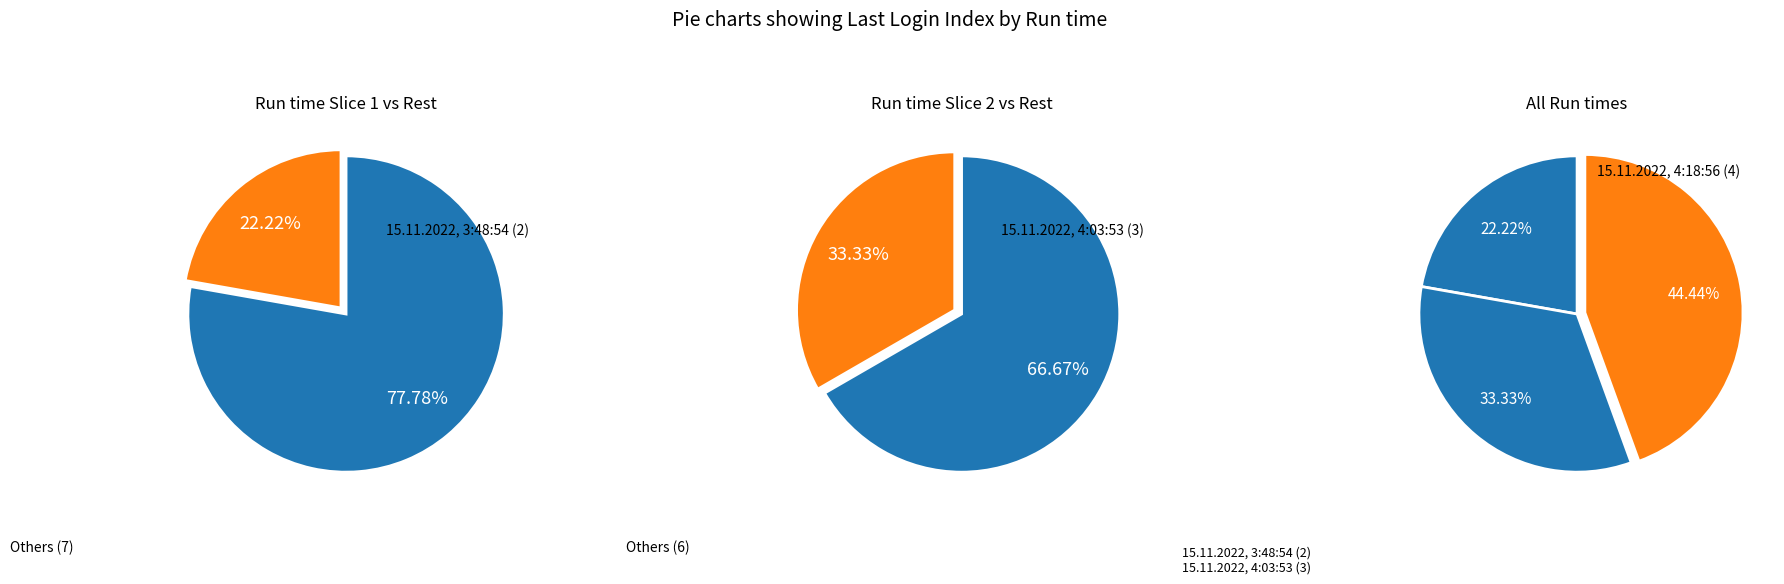

Is 15.11.2022, 4:18:56 the majority of the pie?

No